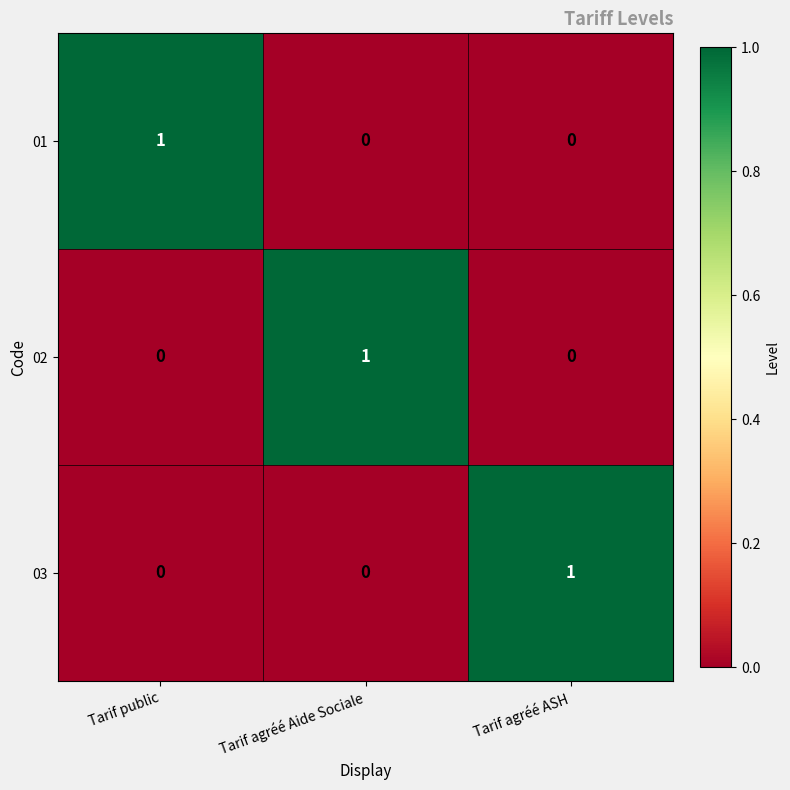

Reading left to right, list all the values displayed in this chart.

01: Tarif public=1	Tarif agréé Aide Sociale=0	Tarif agréé ASH=0
02: Tarif public=0	Tarif agréé Aide Sociale=1	Tarif agréé ASH=0
03: Tarif public=0	Tarif agréé Aide Sociale=0	Tarif agréé ASH=1